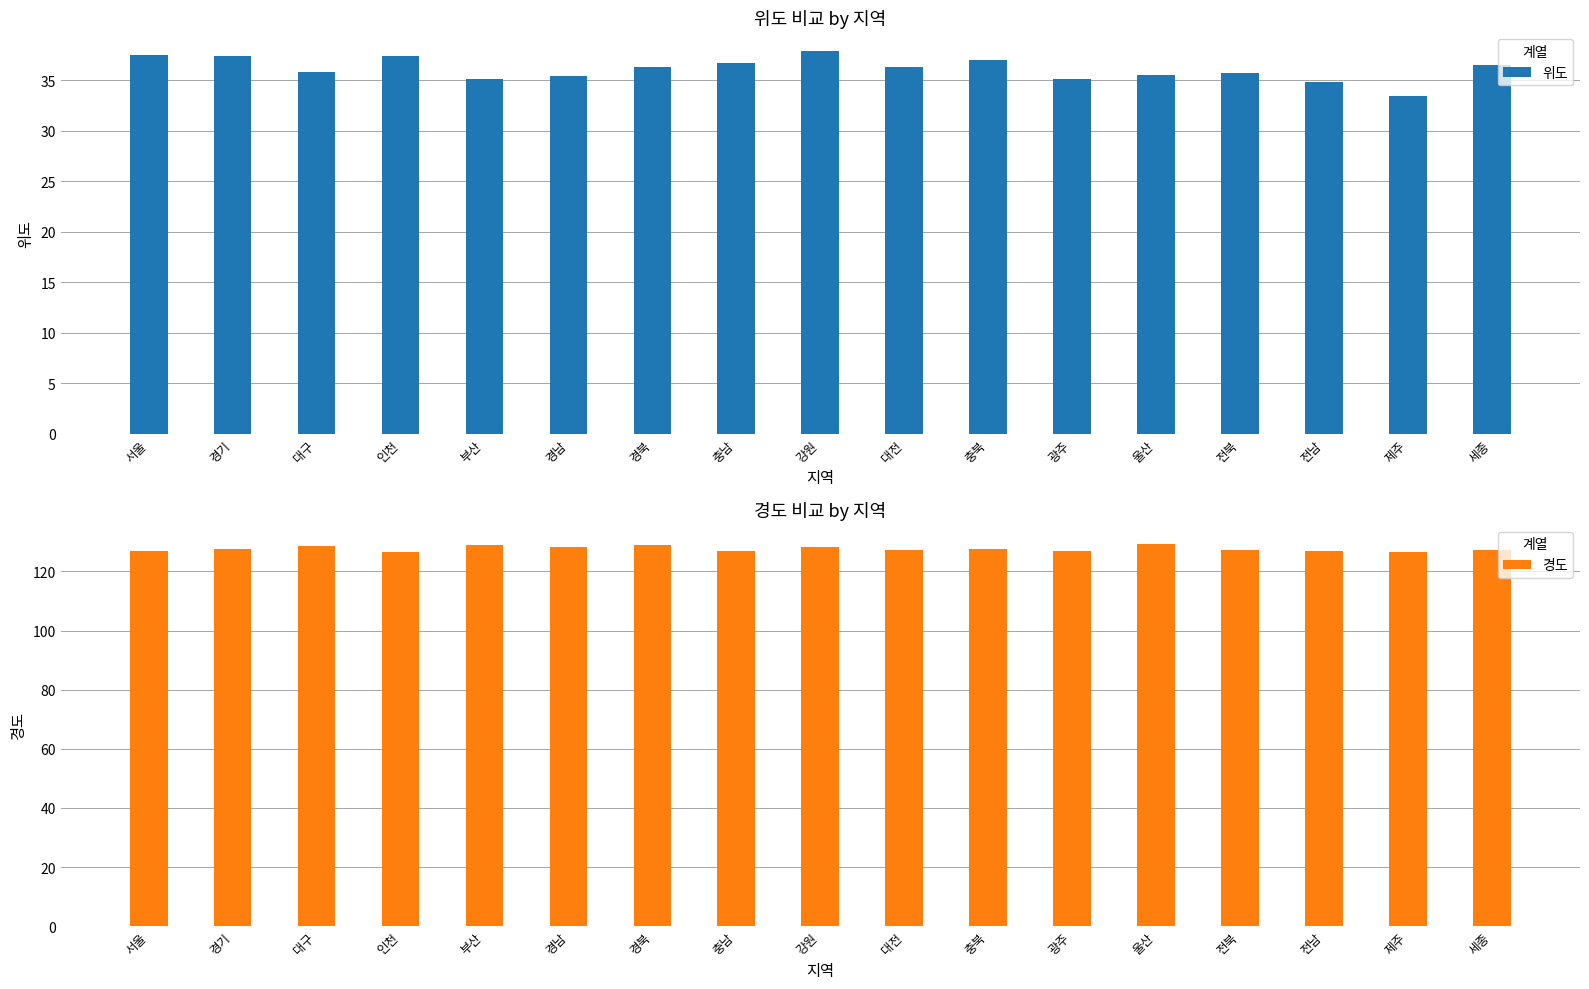

What is the difference between the highest and lowest values at 경북?

92.5